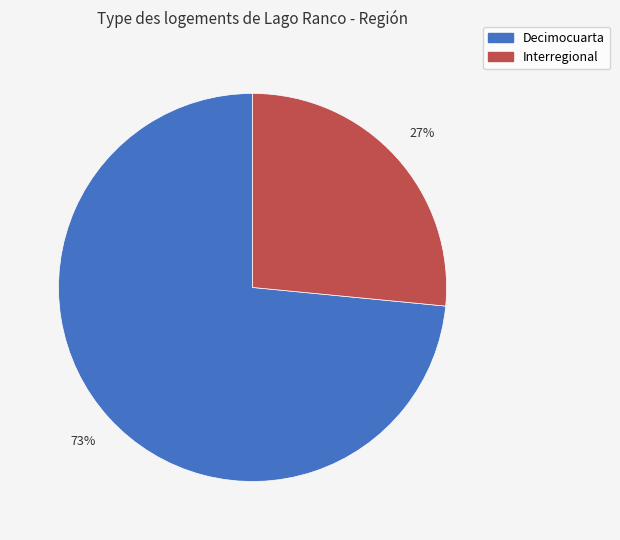

Which category accounts for the majority?

Decimocuarta